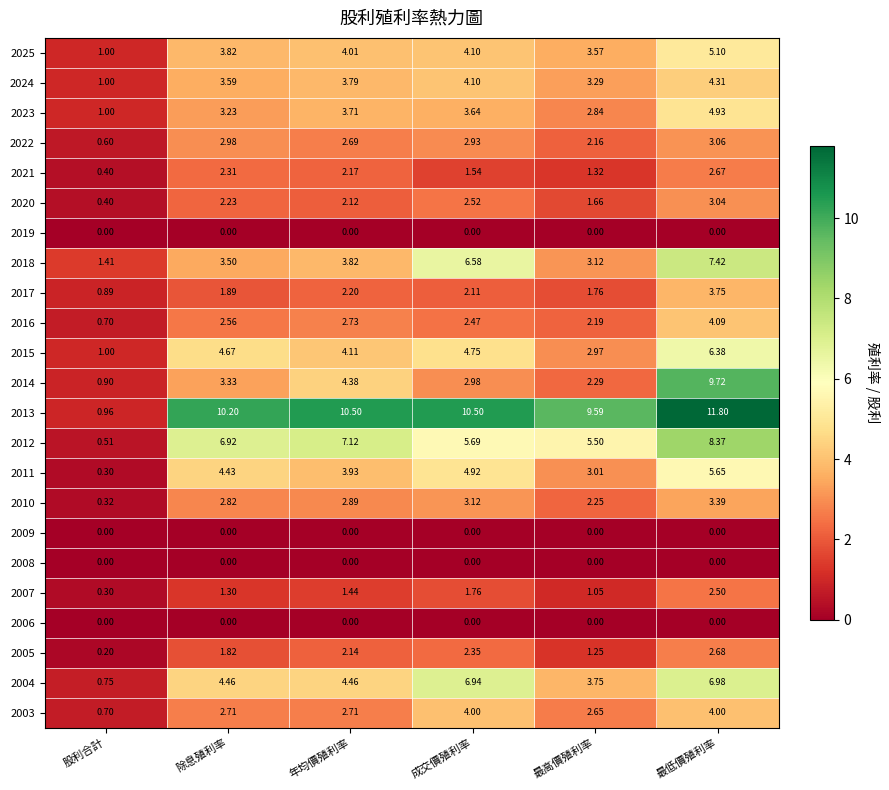

At which label does 2018 first exceed 3?

除息殖利率